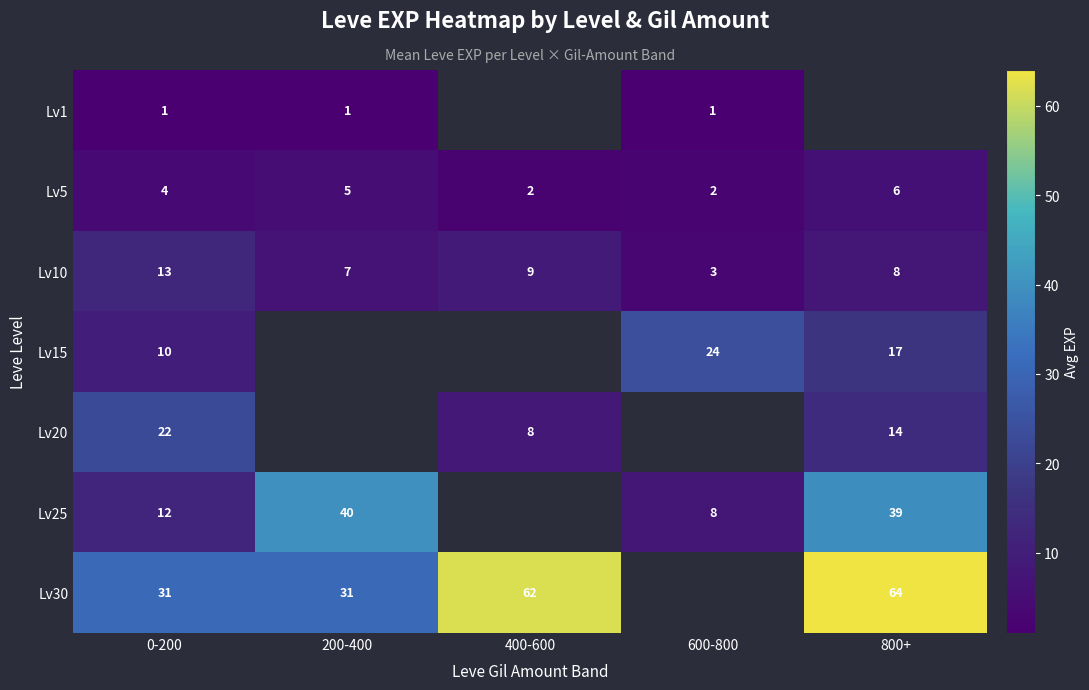

How many data points does each series have?

5